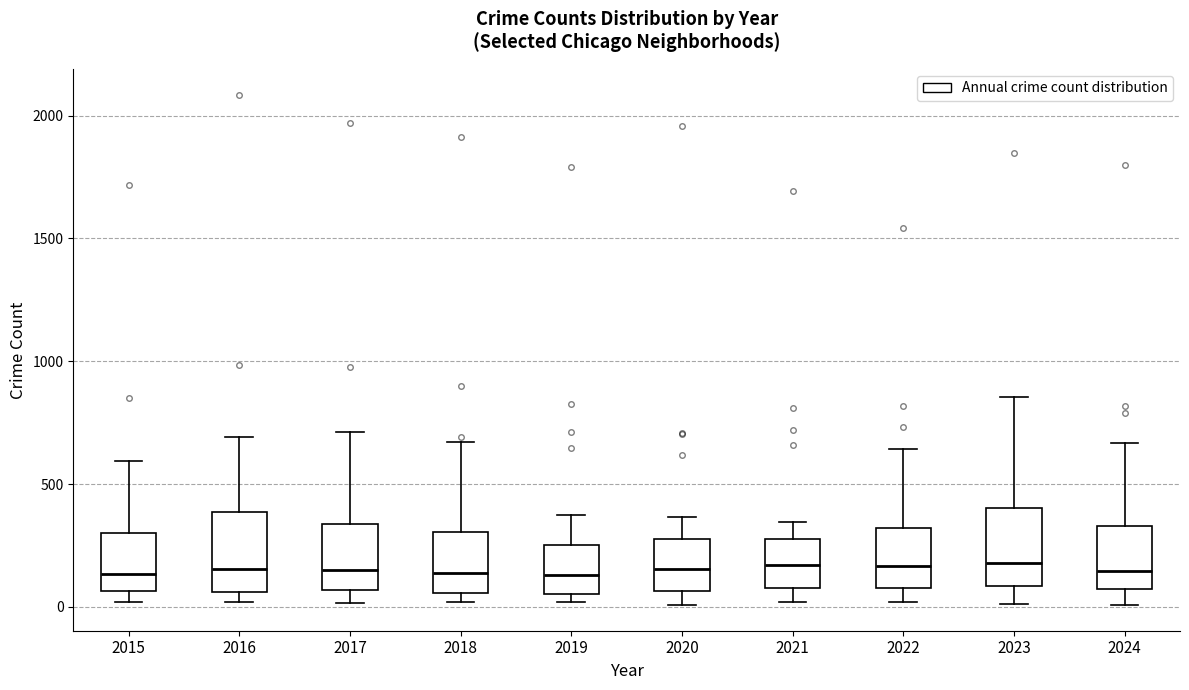

Reading left to right, read every box against the y-axis: the position of its median line, the range the box covers, and the ends of its whiskers. The values are not printed on the chart, so give them approximately, as read against the axis.

2015: median 150, box 50 to 300, whiskers 0 to 600
2016: median 150, box 50 to 400, whiskers 0 to 700
2017: median 150, box 50 to 350, whiskers 0 to 700
2018: median 150, box 50 to 300, whiskers 0 to 650
2019: median 150, box 50 to 250, whiskers 0 to 400
2020: median 150, box 50 to 300, whiskers 0 to 350
2021: median 150, box 100 to 250, whiskers 0 to 350
2022: median 150, box 100 to 300, whiskers 0 to 650
2023: median 200, box 100 to 400, whiskers 0 to 850
2024: median 150, box 50 to 350, whiskers 0 to 650